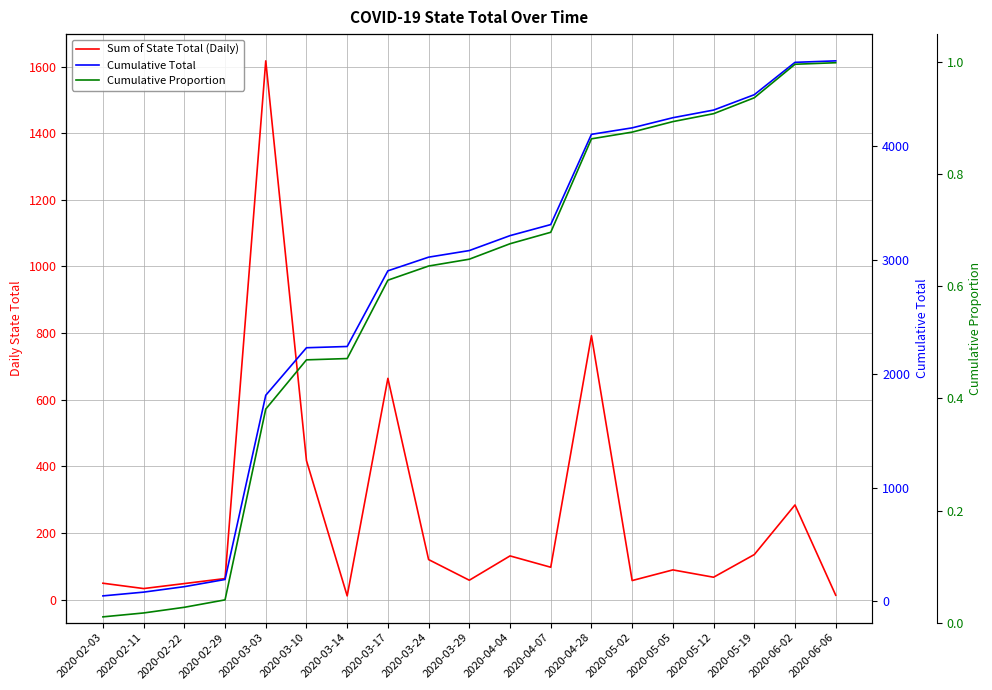

Rank the series at 2020-03-24 from lowest to highest value.

Cumulative Proportion, Sum of State Total (Daily), Cumulative Total